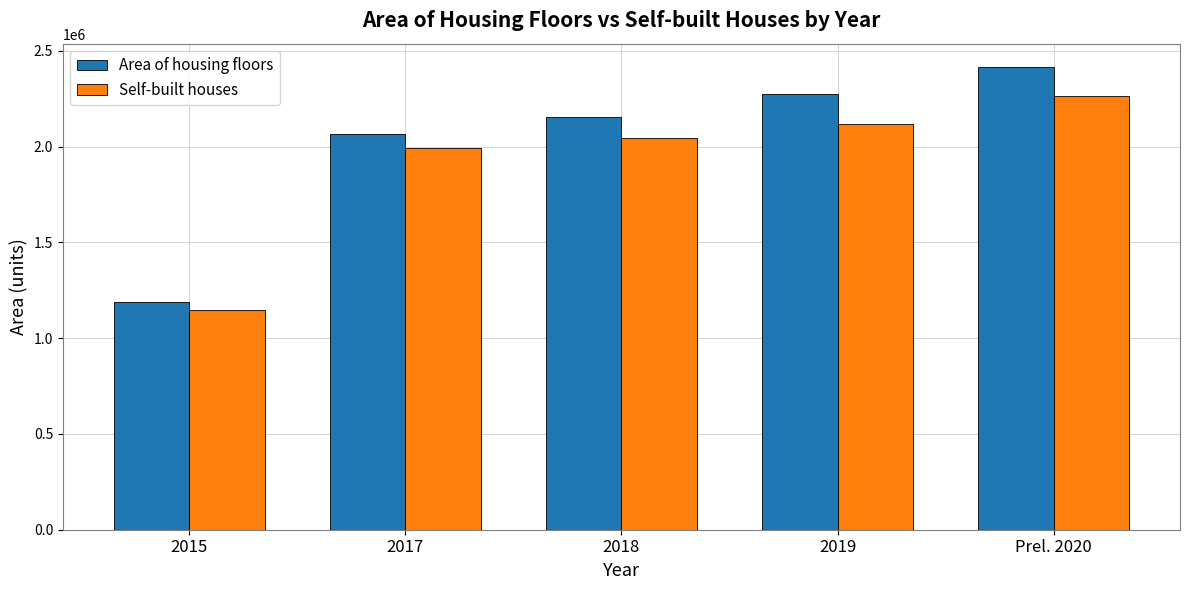

How many categories are shown in the chart?

5